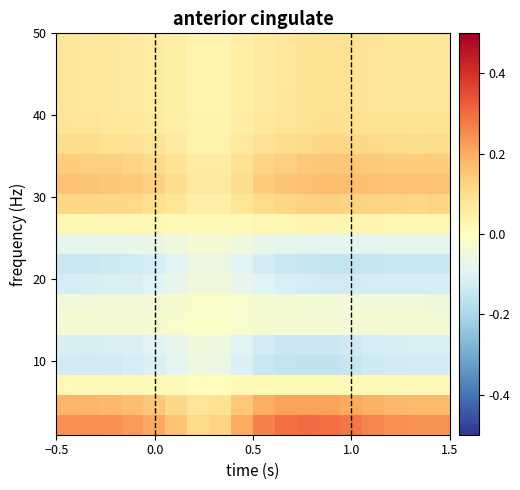

What is the smallest value displayed?

-0.2